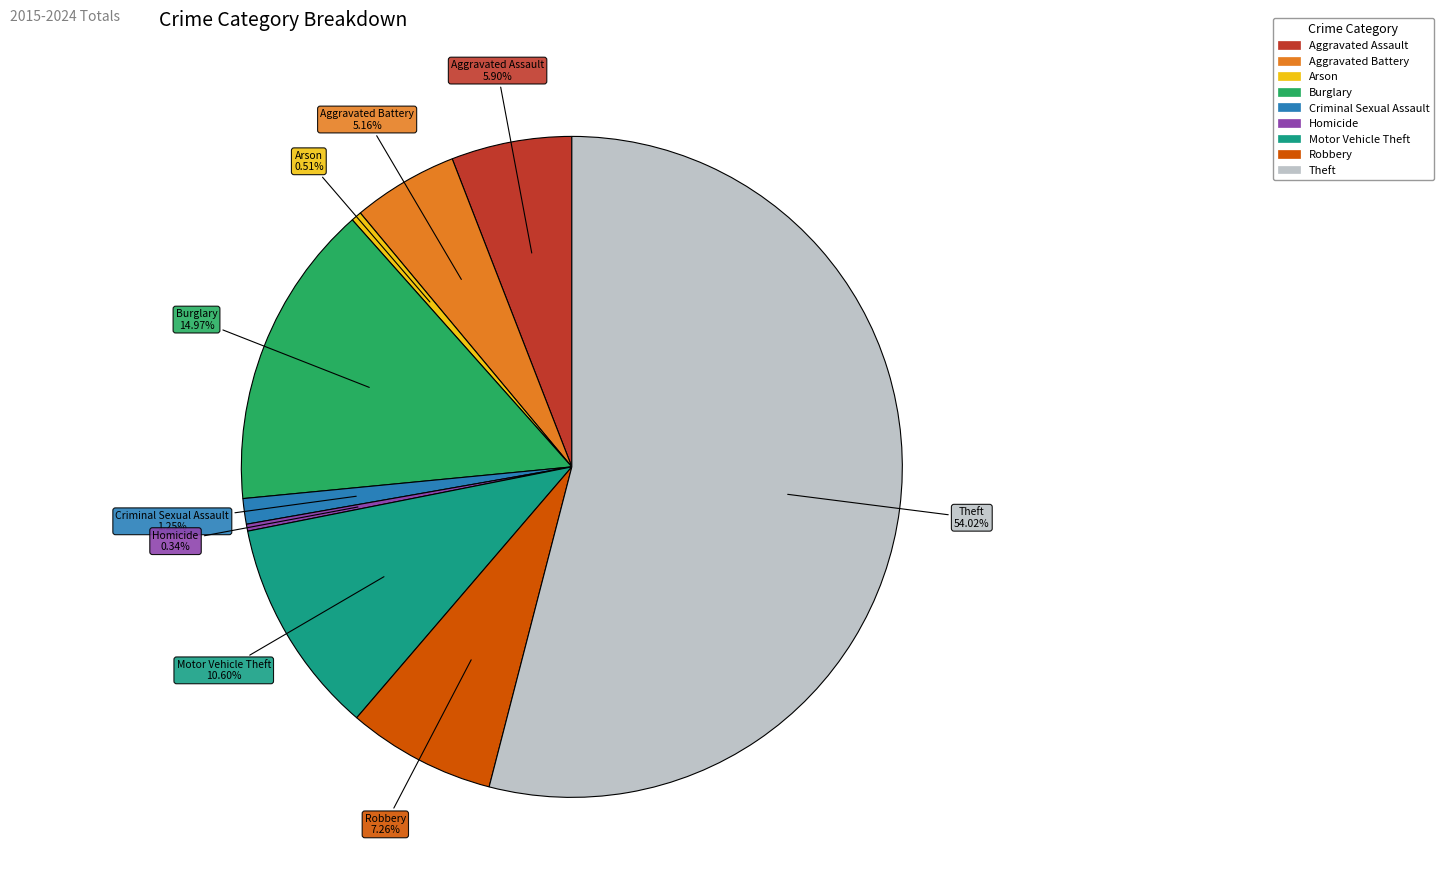

What is the largest slice in the pie chart?

Theft